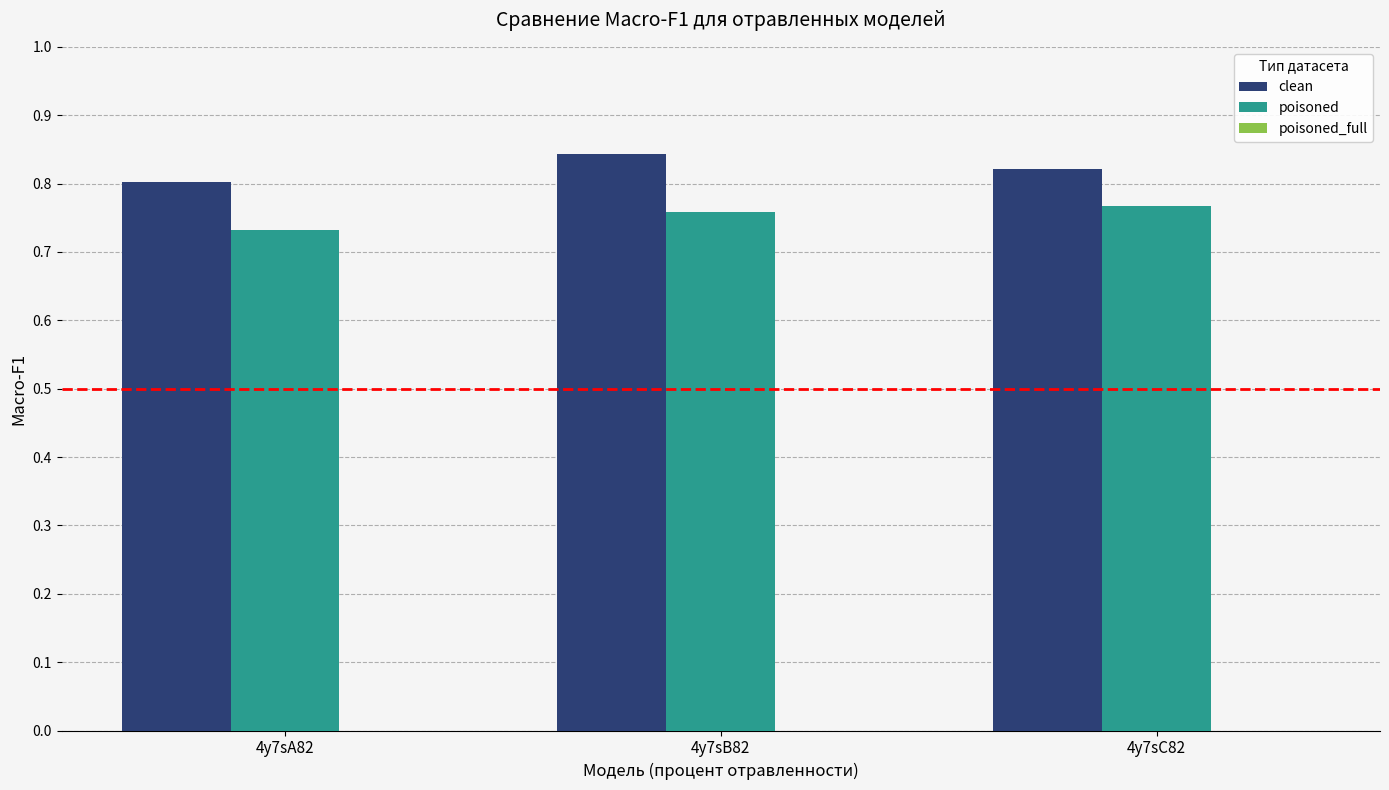

What is the difference between the poisoned values at 4y7sA82 and 4y7sC82?

3.4